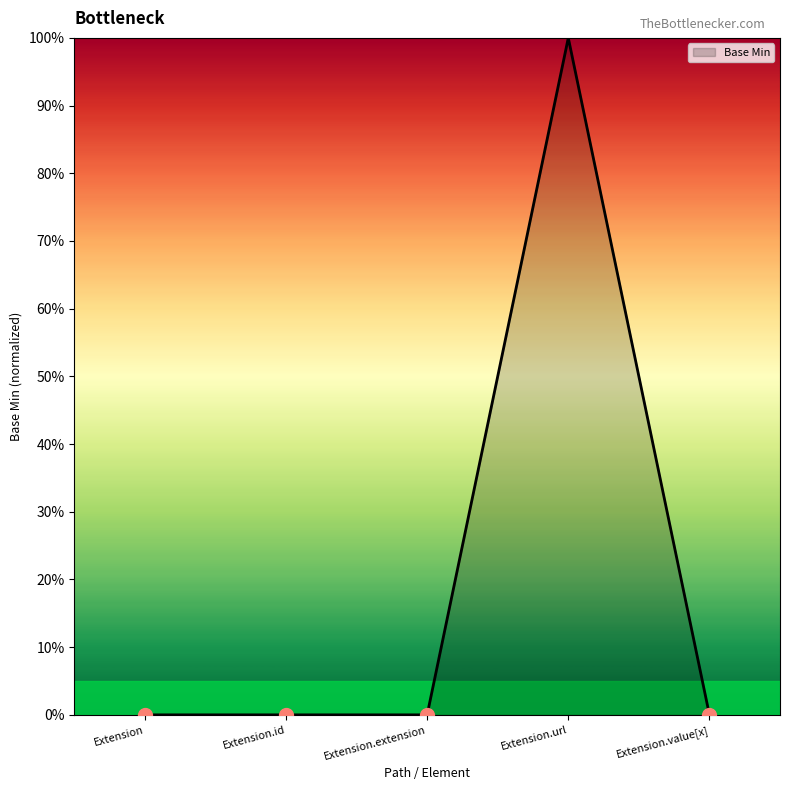

List the labels in order of value, smallest first.

Extension, Extension.id, Extension.extension, Extension.value[x], Extension.url